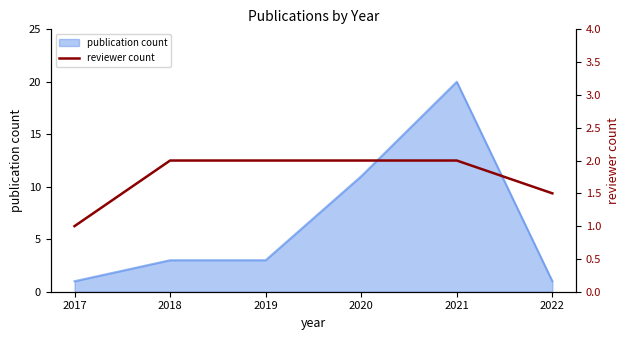

List the labels in order of value, smallest first.

2017, 2022, 2018, 2019, 2020, 2021